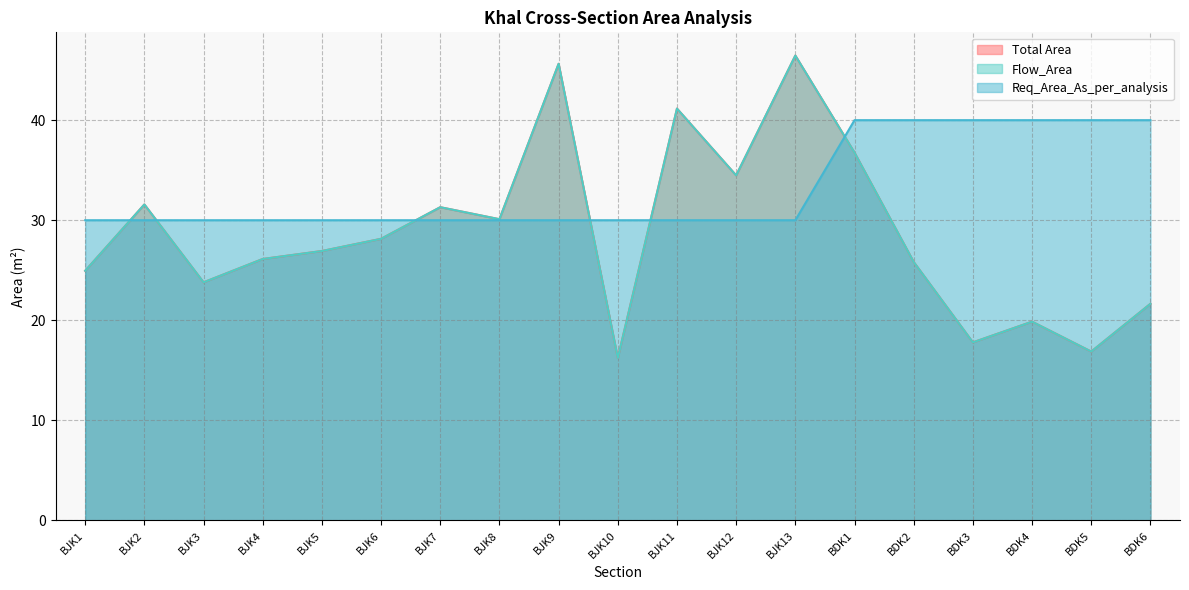

At which category is the sum across all series the highest?

BJK13